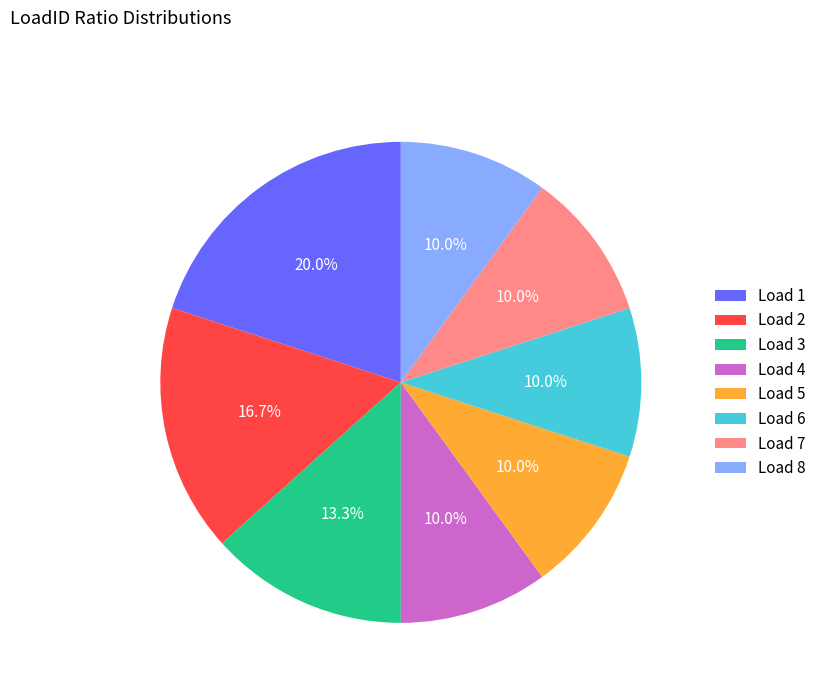

How many segments does this pie chart have?

8